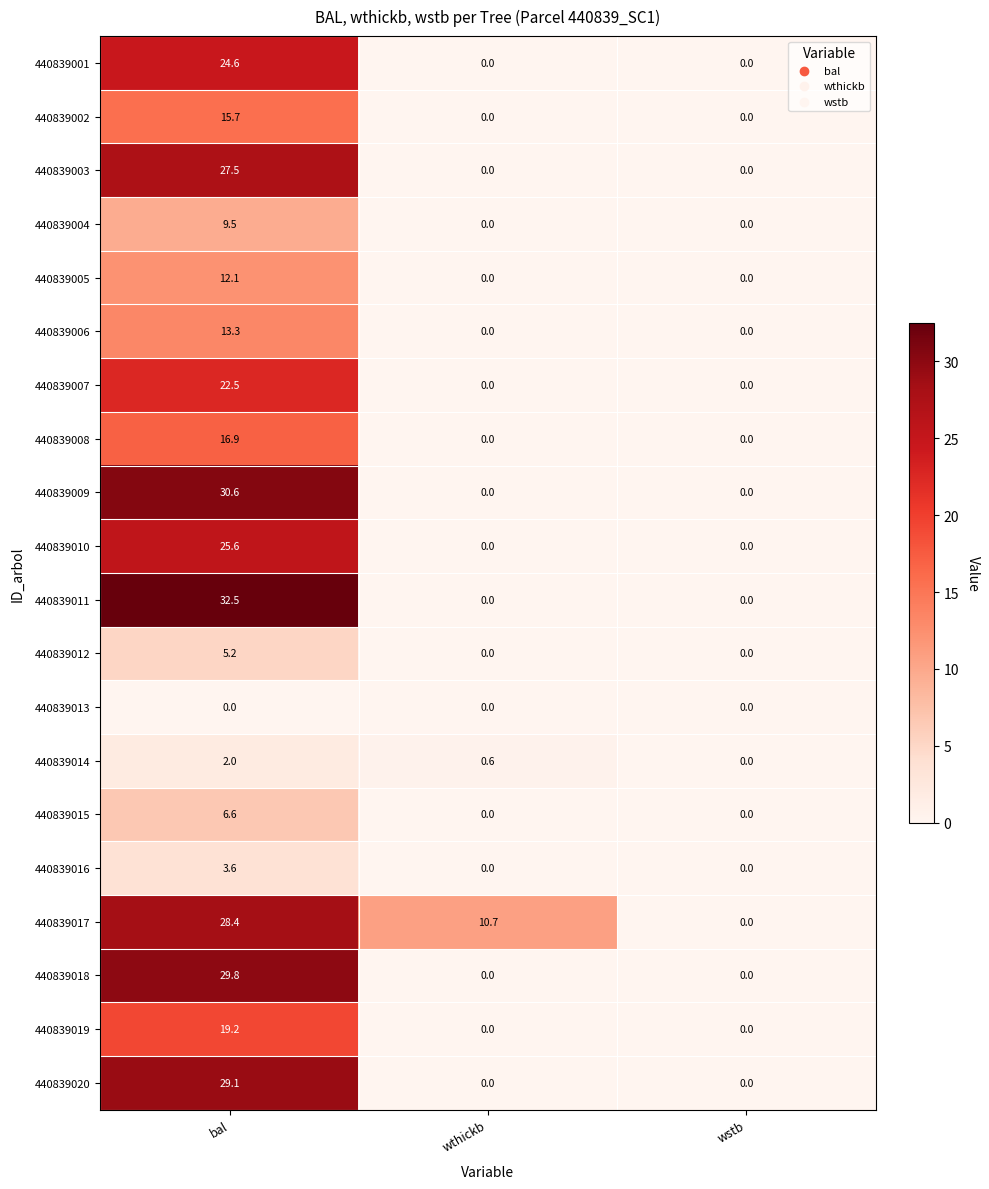

What is the maximum value shown in the chart?

32.5